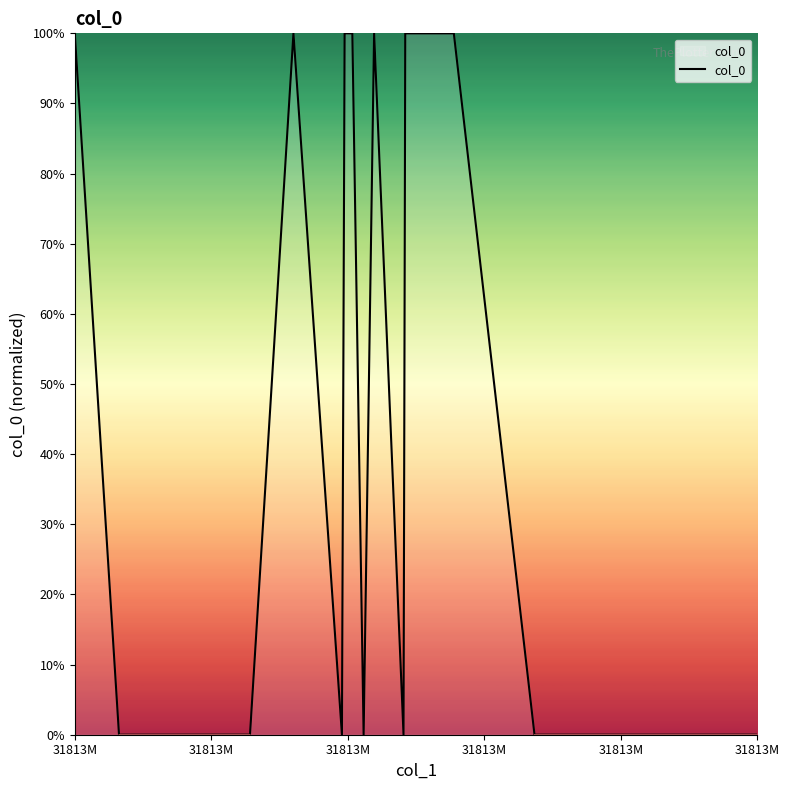

What is the difference between the maximum and minimum values?

100.0